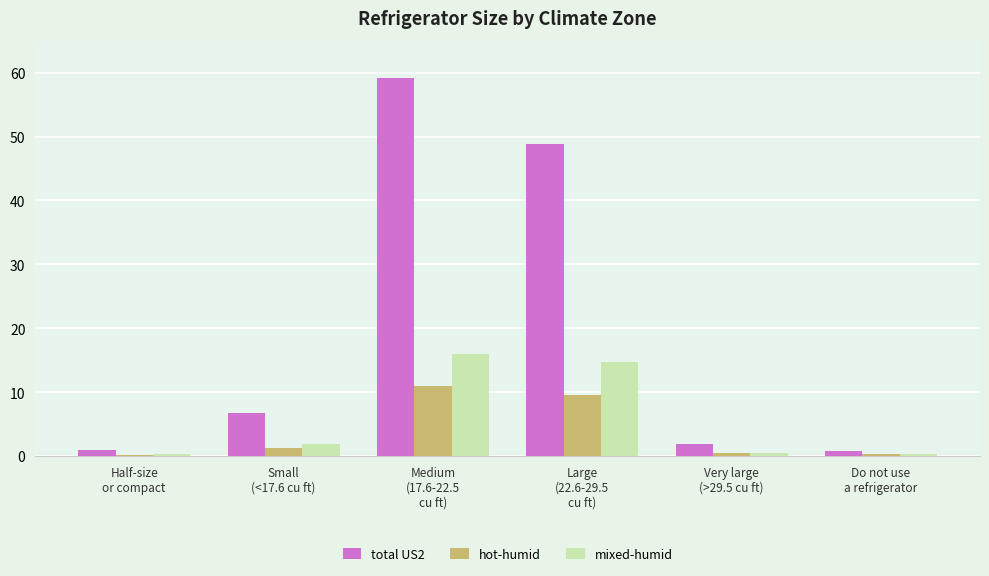

What position from the right is Small
(<17.6 cu ft)?

5